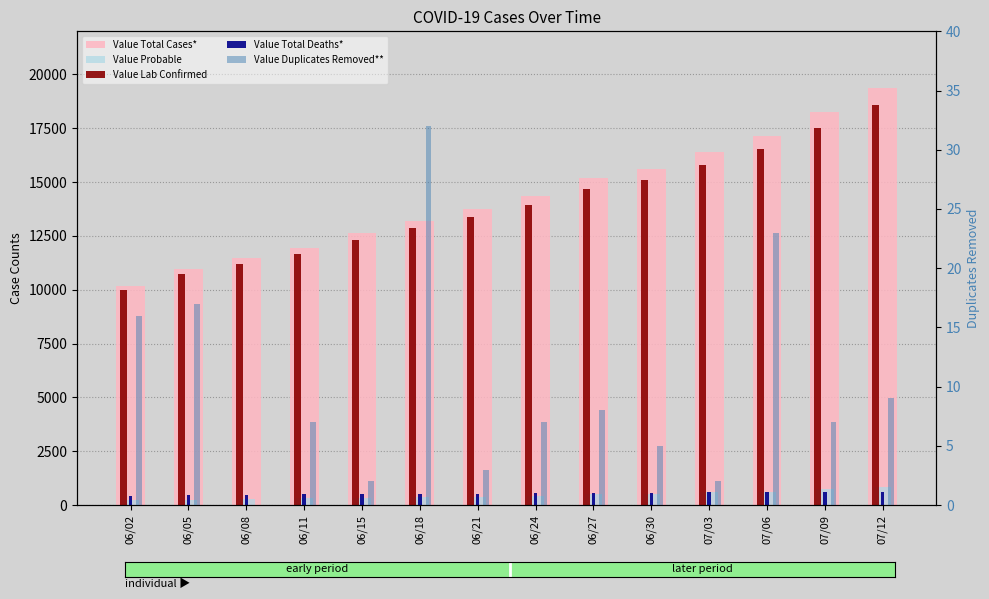

Which series has the widest spread of values?

Value Total Cases*